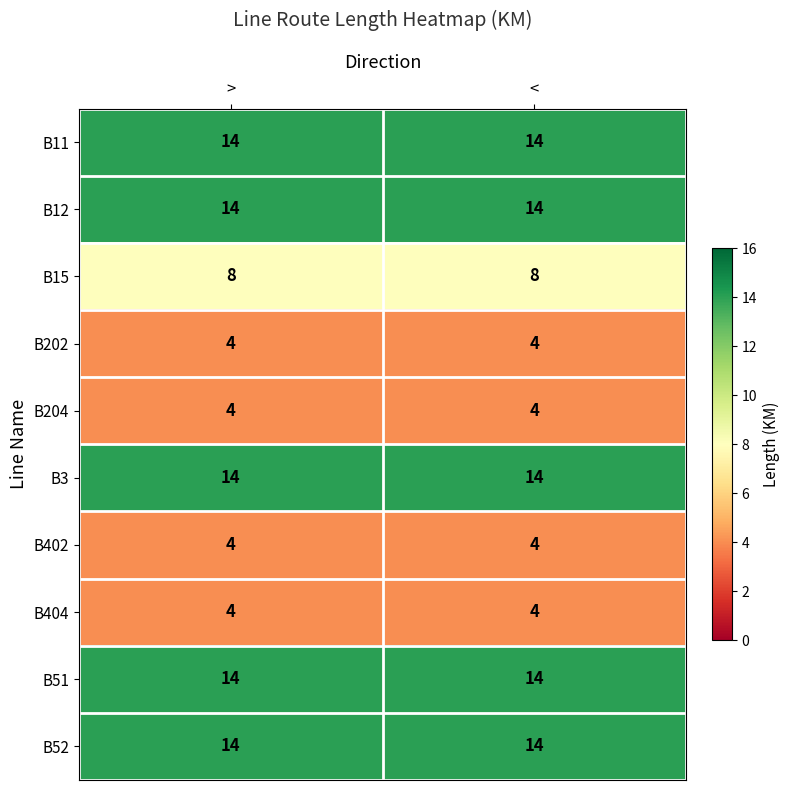

Is the value of B15 at > greater than the value of B204 at <?

Yes